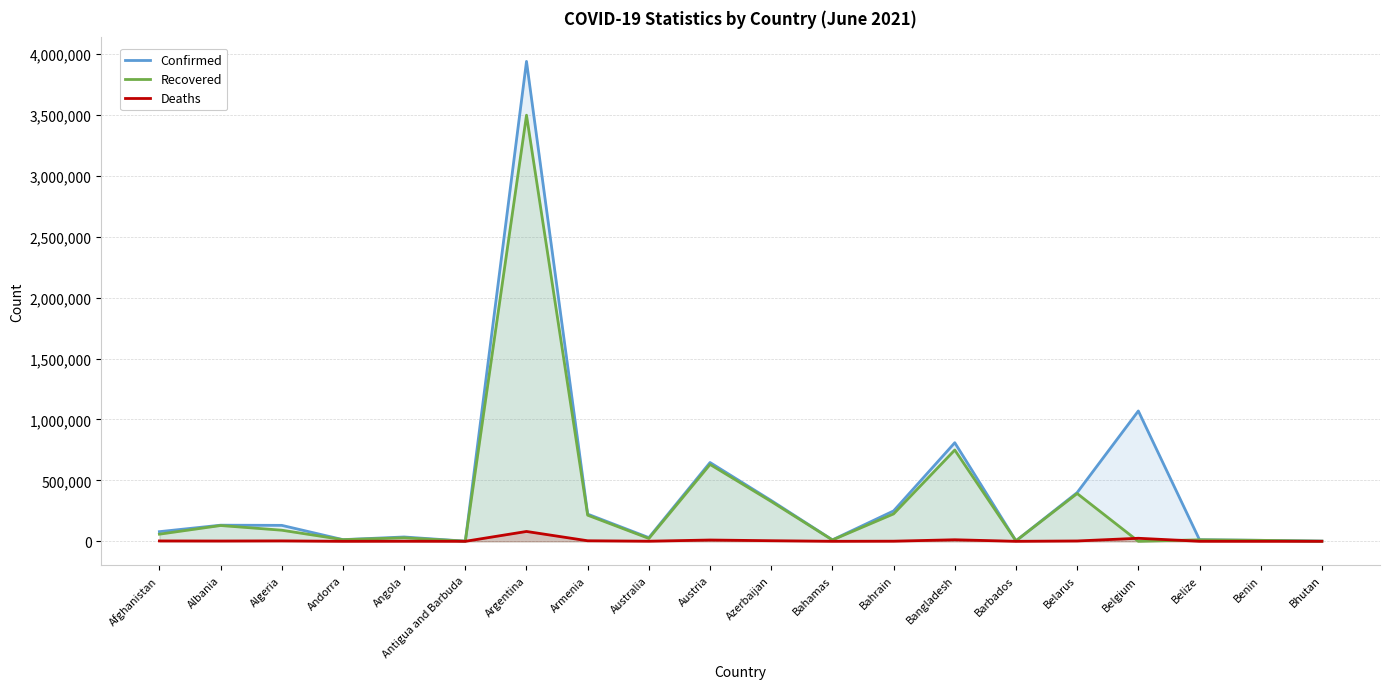

True or false: Deaths and Confirmed cross at least once.

False